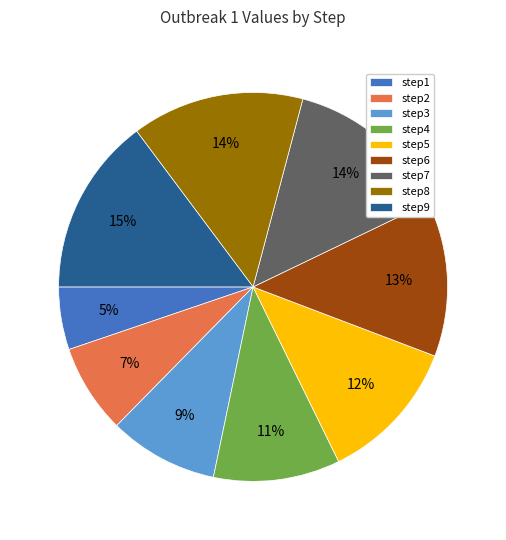

What is the smallest slice in the pie chart?

step1